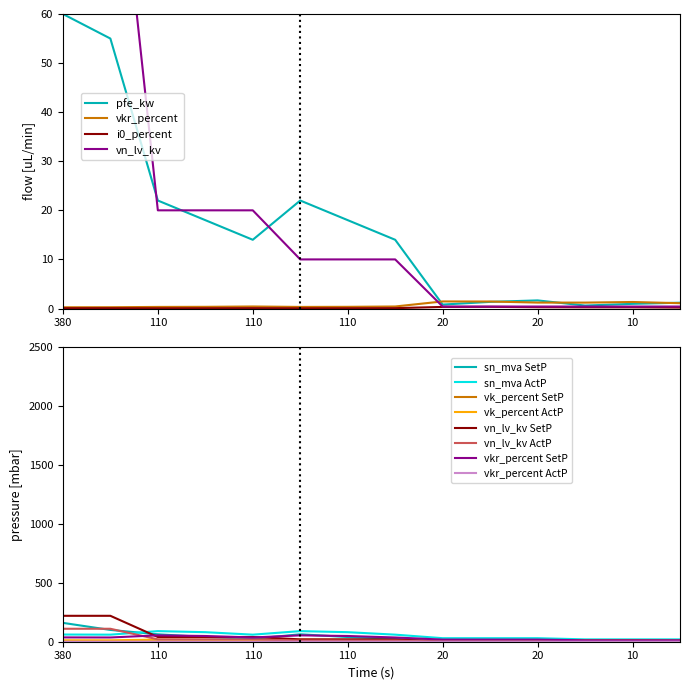

At how many categories does at least one series exceed 99?

2